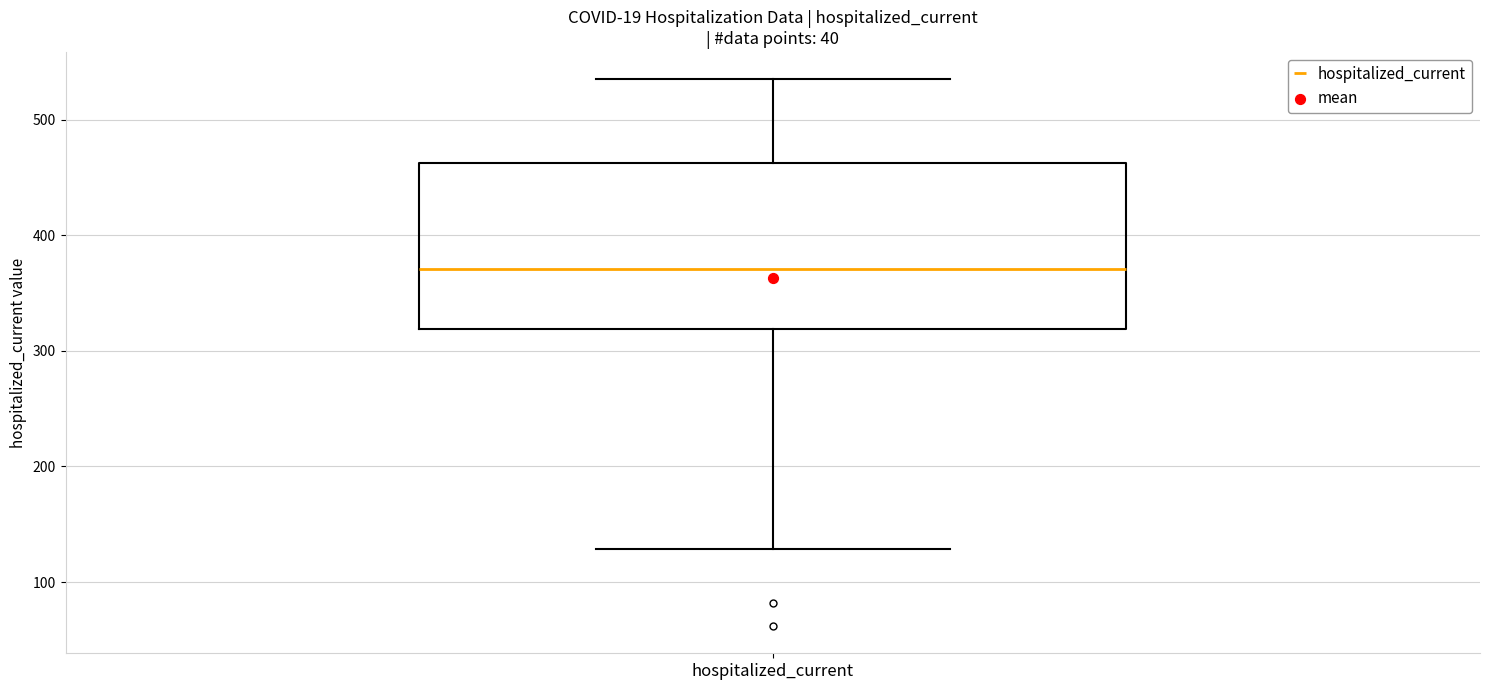

Read this box plot against the y-axis: the position of the median line, the range covered by the box, and the ends of both whiskers. The values are not printed on the chart, so give them approximately, as read against the axis.

median 370, box 320 to 460, whiskers 130 to 540